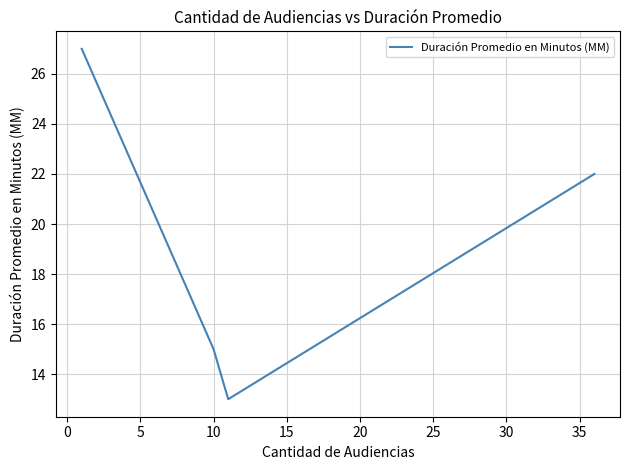

What is the smallest value displayed?

13